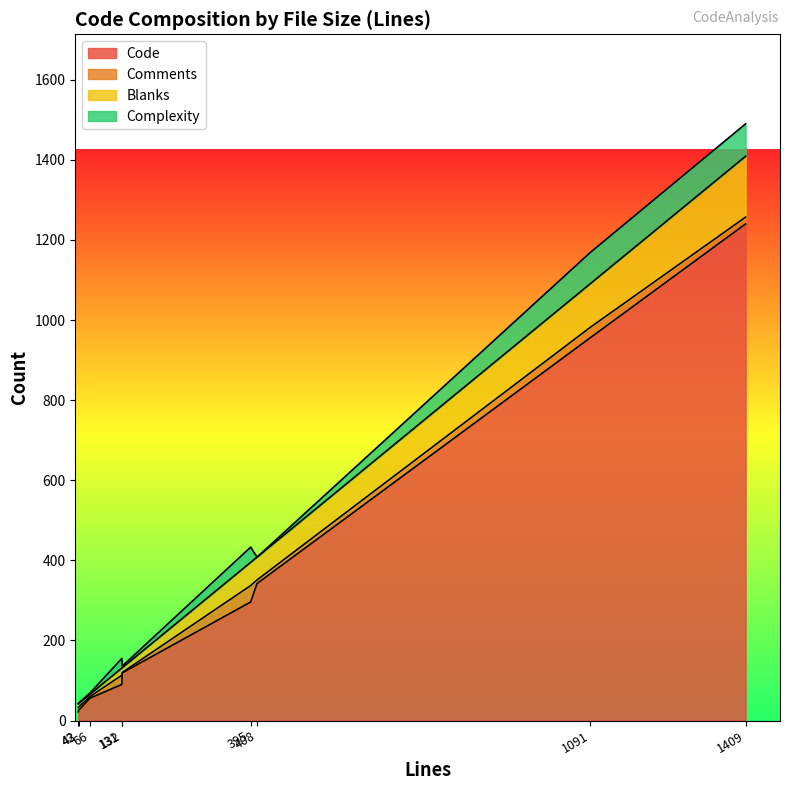

Which series has the largest range (max minus min)?

Code